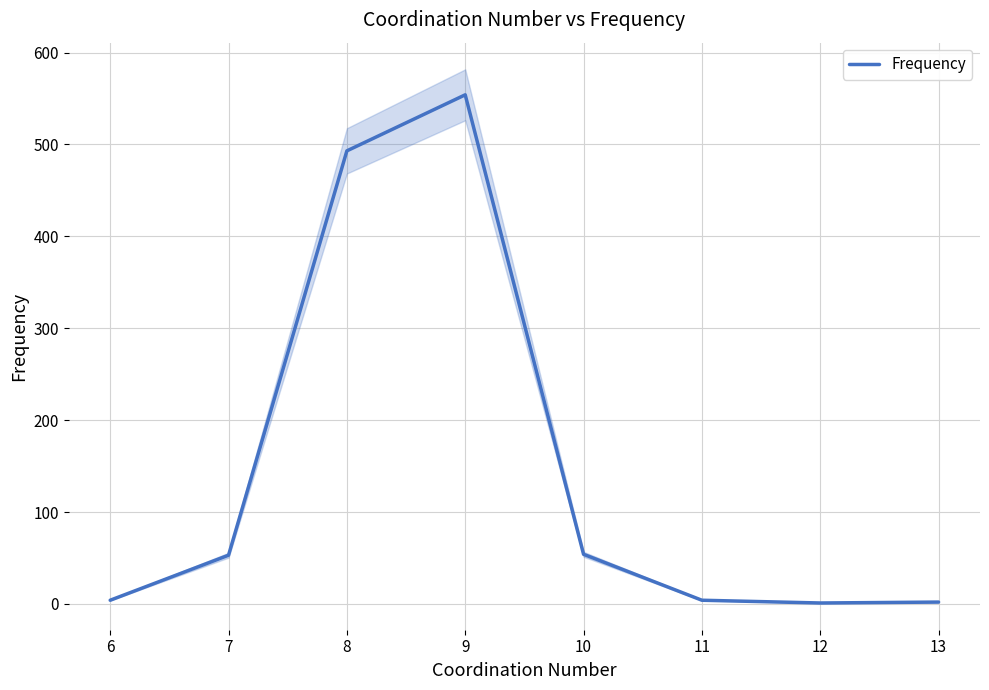

The value of Frequency at 9 is 722. True or false?

False